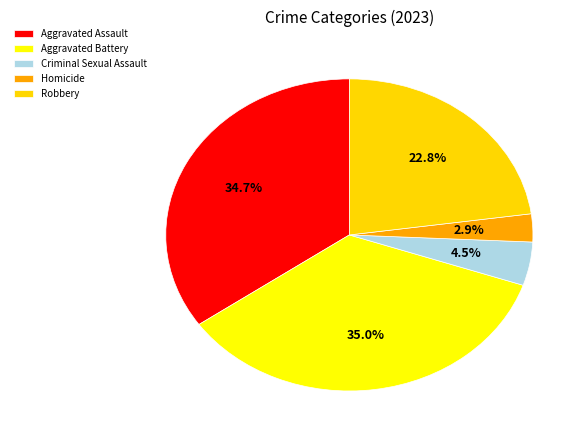

Do Homicide and Criminal Sexual Assault together represent more than half of the pie?

No